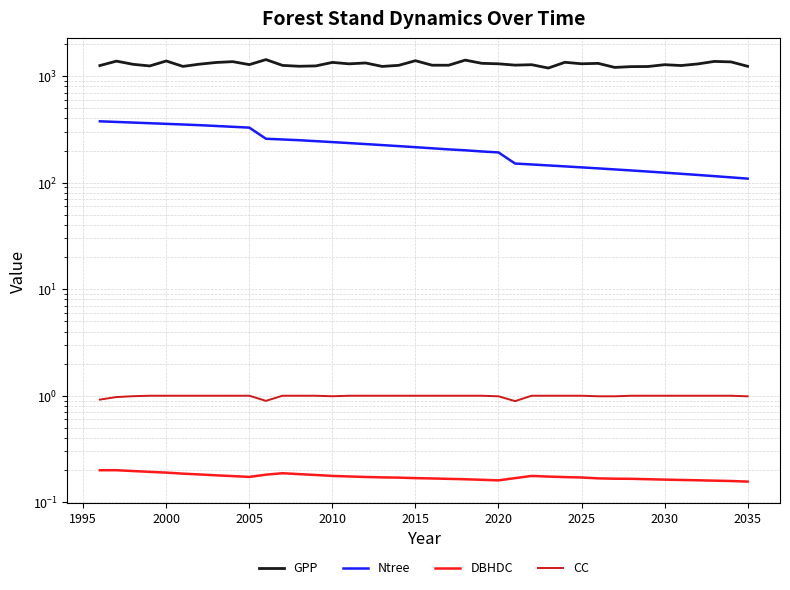

Reading right to left, extract all data points from this chart.

GPP: 1234.9	1357.7	1371.9	1299.3	1255.1	1278.0	1228.7	1226.1	1205.2	1315.2	1303.8	1346.5	1188.7	1277.8	1266.1	1302.9	1316.6	1410.7	1263.5	1264.2	1393.3	1261.1	1231.2	1326.6	1302.2	1343.2	1244.8	1235.7	1258.6	1427.1	1280.2	1365.1	1340.9	1293.2	1231.9	1385.1	1244.0	1288.6	1380.5	1254.4
Ntree: 109.0	112.0	115.0	118.0	121.0	124.0	127.0	130.0	133.0	136.0	139.0	142.0	145.0	148.0	151.0	192.0	196.0	201.0	205.0	210.0	215.0	220.0	225.0	230.0	235.0	240.0	245.0	250.0	254.0	258.0	328.0	334.0	340.0	346.0	351.0	356.0	361.0	366.0	371.0	376.0
DBHDC: 0.2	0.2	0.2	0.2	0.2	0.2	0.2	0.2	0.2	0.2	0.2	0.2	0.2	0.2	0.2	0.2	0.2	0.2	0.2	0.2	0.2	0.2	0.2	0.2	0.2	0.2	0.2	0.2	0.2	0.2	0.2	0.2	0.2	0.2	0.2	0.2	0.2	0.2	0.2	0.2
CC: 1.0	1.0	1.0	1.0	1.0	1.0	1.0	1.0	1.0	1.0	1.0	1.0	1.0	1.0	0.9	1.0	1.0	1.0	1.0	1.0	1.0	1.0	1.0	1.0	1.0	1.0	1.0	1.0	1.0	0.9	1.0	1.0	1.0	1.0	1.0	1.0	1.0	1.0	1.0	0.9